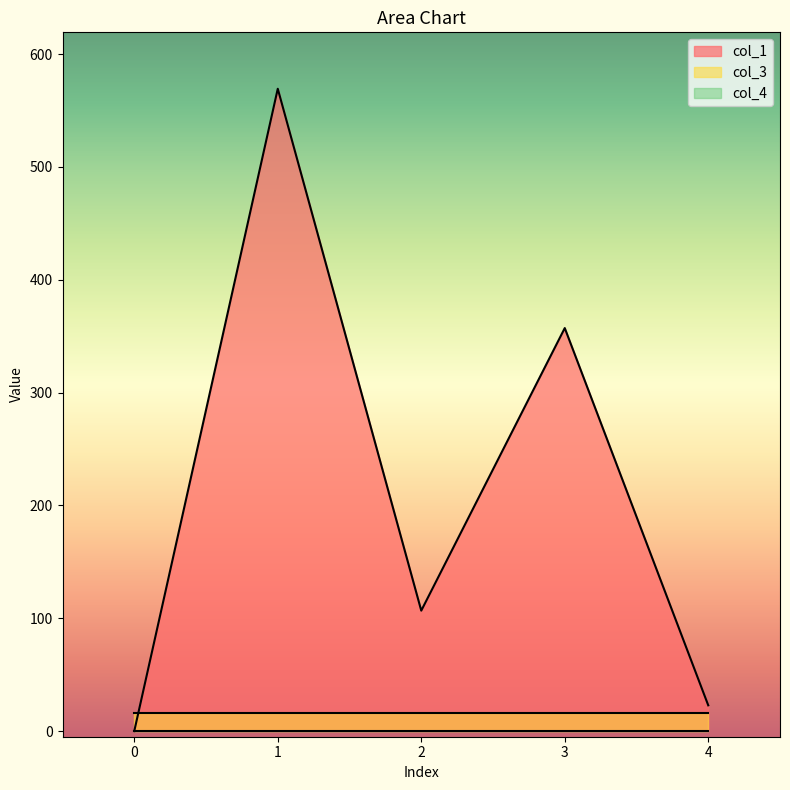

What is the difference between the second highest and second lowest values in the col_1 series?

334.3